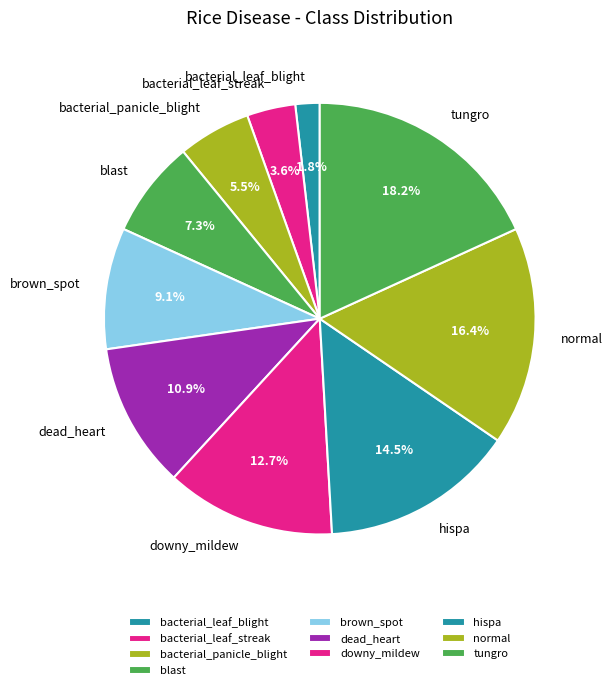

Rank the categories by value from lowest to highest.

bacterial_leaf_blight, bacterial_leaf_streak, bacterial_panicle_blight, blast, brown_spot, dead_heart, downy_mildew, hispa, normal, tungro